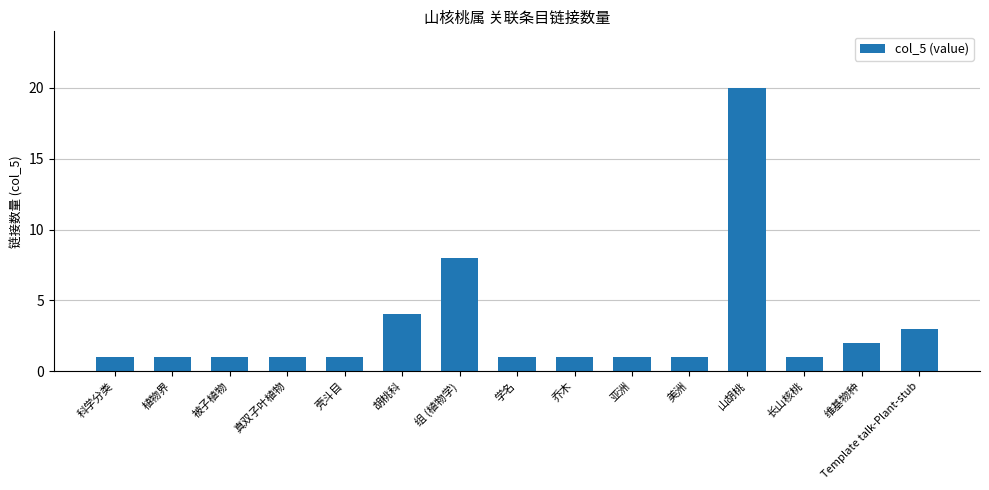

What is the difference between the maximum and minimum values?

19